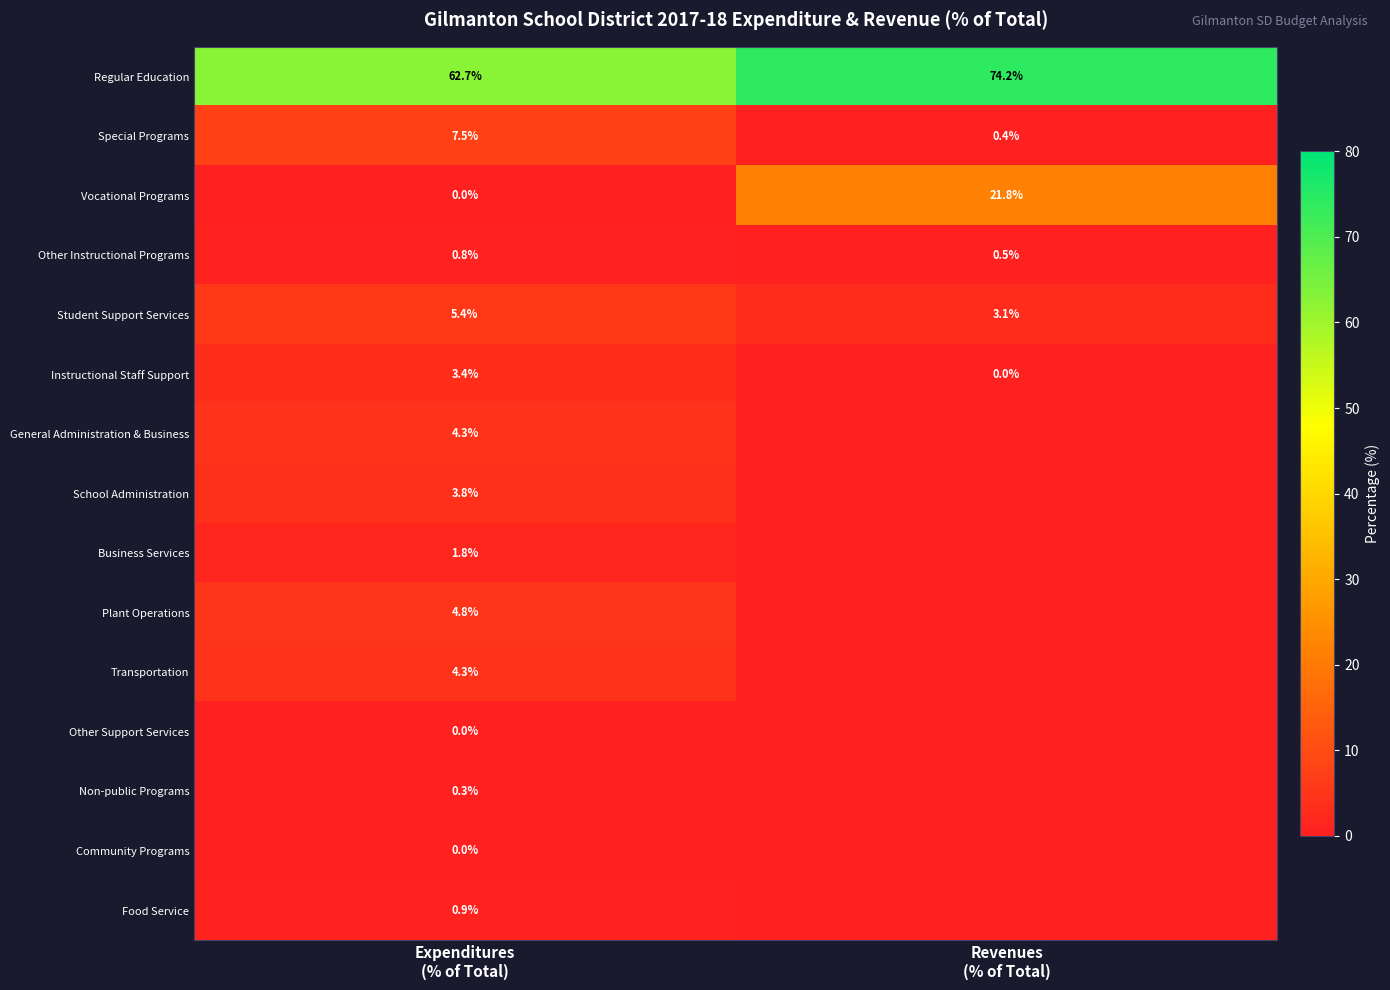

Which category has the highest value across all series?

Revenues
(% of Total)